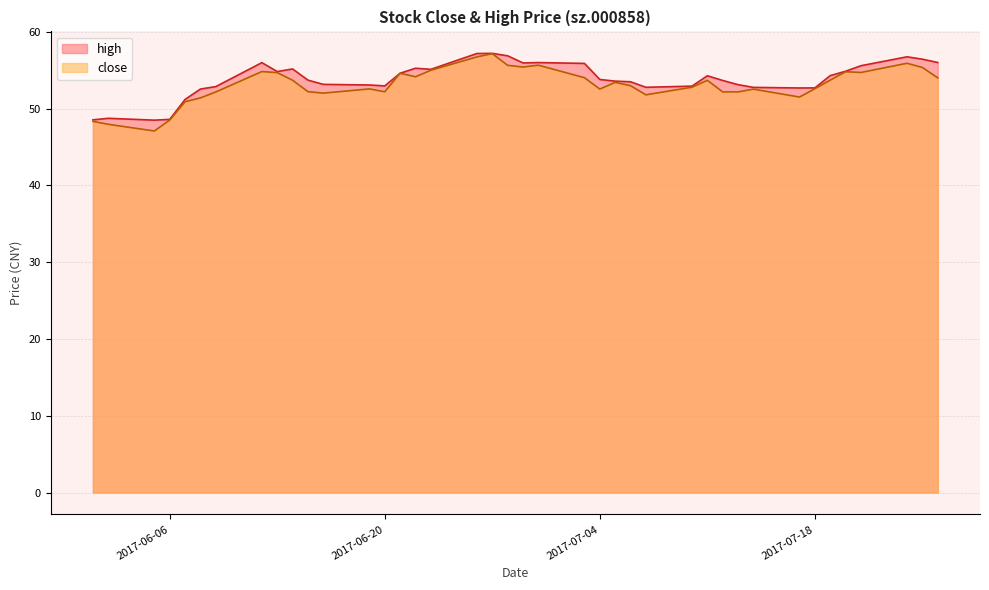

What is the difference between the second highest and minimum values in the close series?

9.6